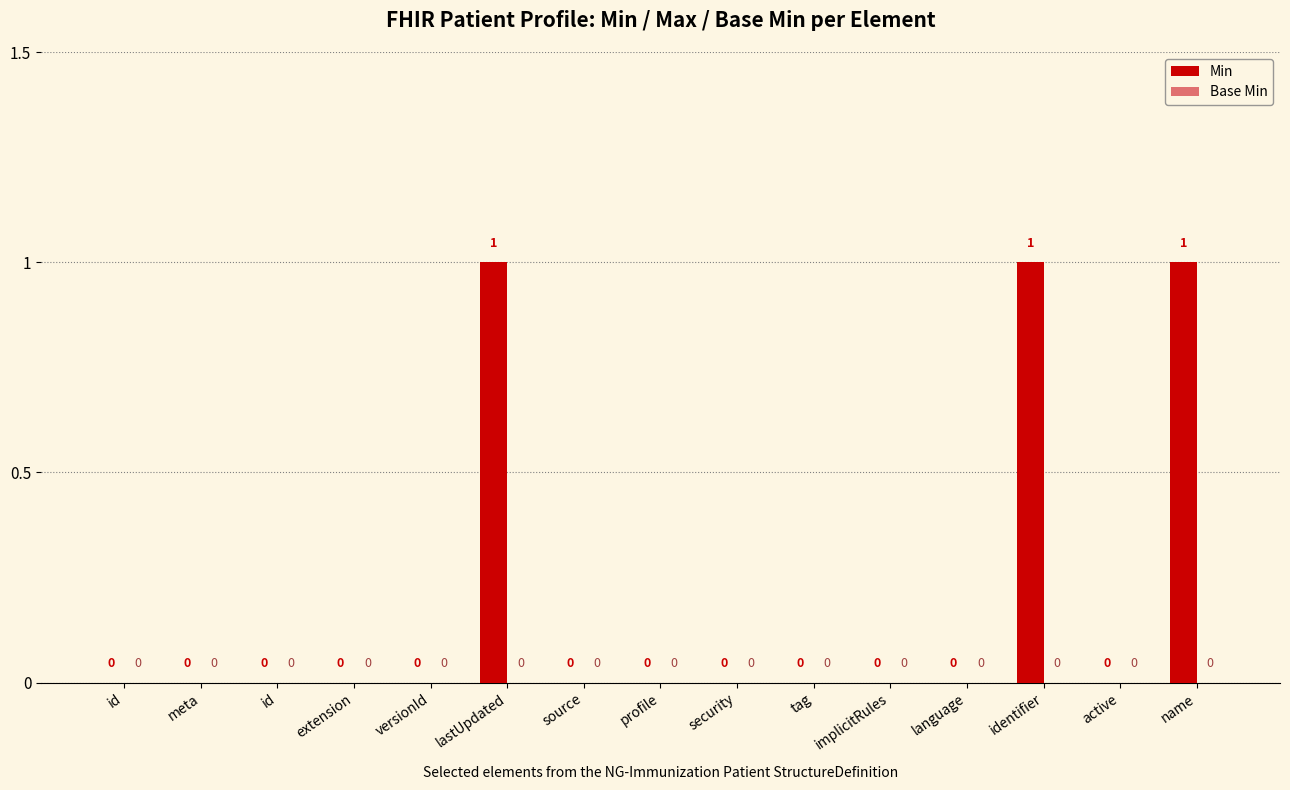

Reading right to left, extract all data points from this chart.

Min: name=1	active=0	identifier=1	language=0	implicitRules=0	tag=0	security=0	profile=0	source=0	lastUpdated=1	versionId=0	extension=0	id=0	meta=0	id=0
Base Min: name=0	active=0	identifier=0	language=0	implicitRules=0	tag=0	security=0	profile=0	source=0	lastUpdated=0	versionId=0	extension=0	id=0	meta=0	id=0